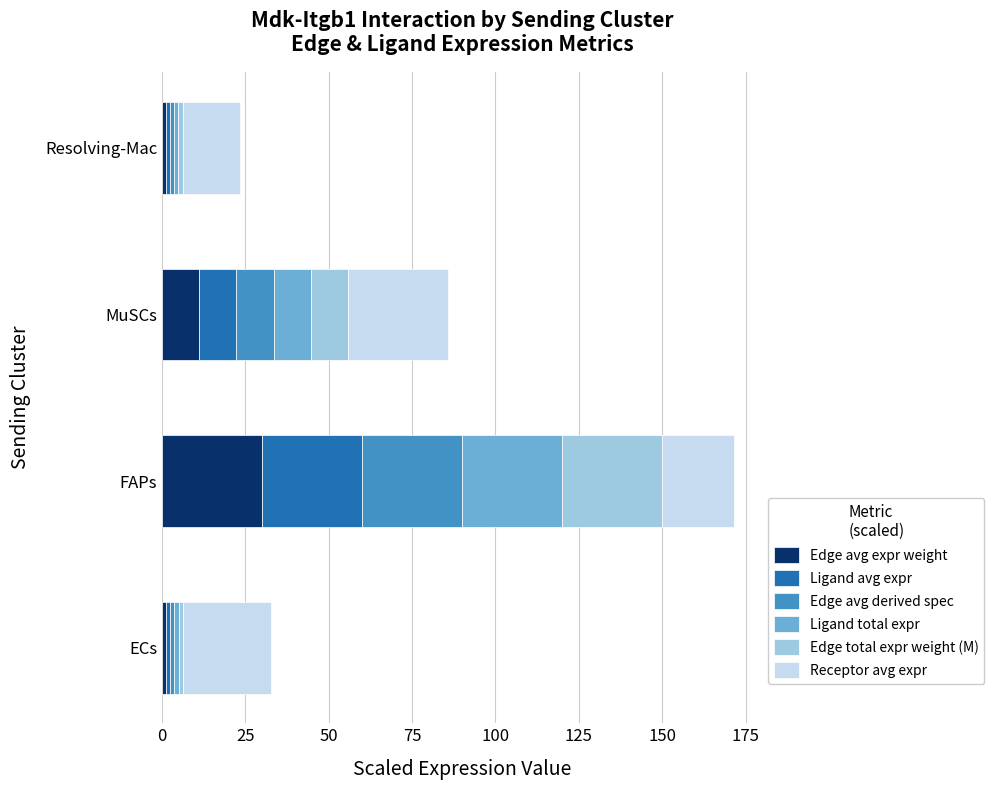

At which category is the sum across all series the highest?

FAPs